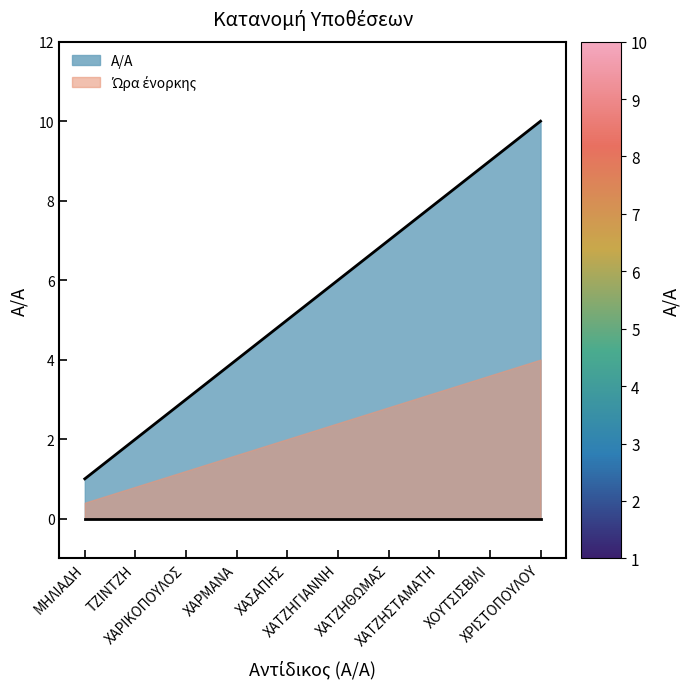

What is the sum of the values at ΤΖΙΝΤΖΗ and ΜΗΛΙΑΔΗ?

3